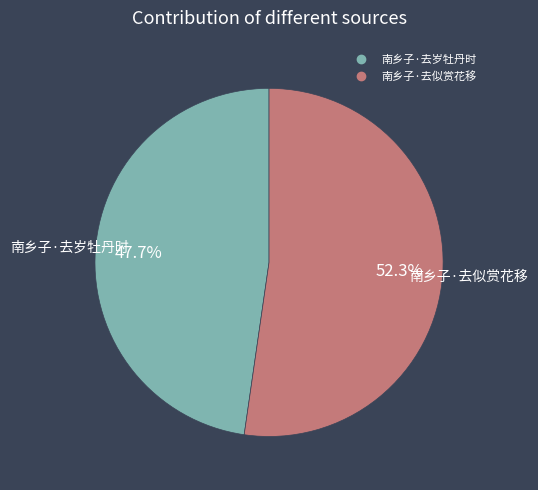

Is it true that 南乡子·去岁牡丹时 is 58% of the pie?

False